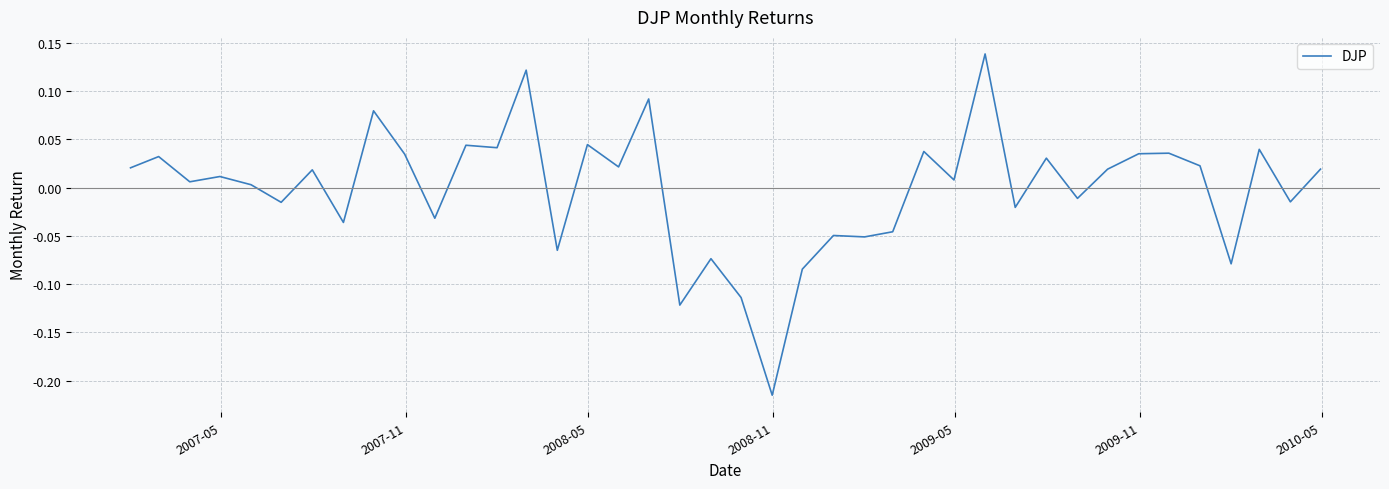

What is the difference between the maximum and minimum values?

0.4